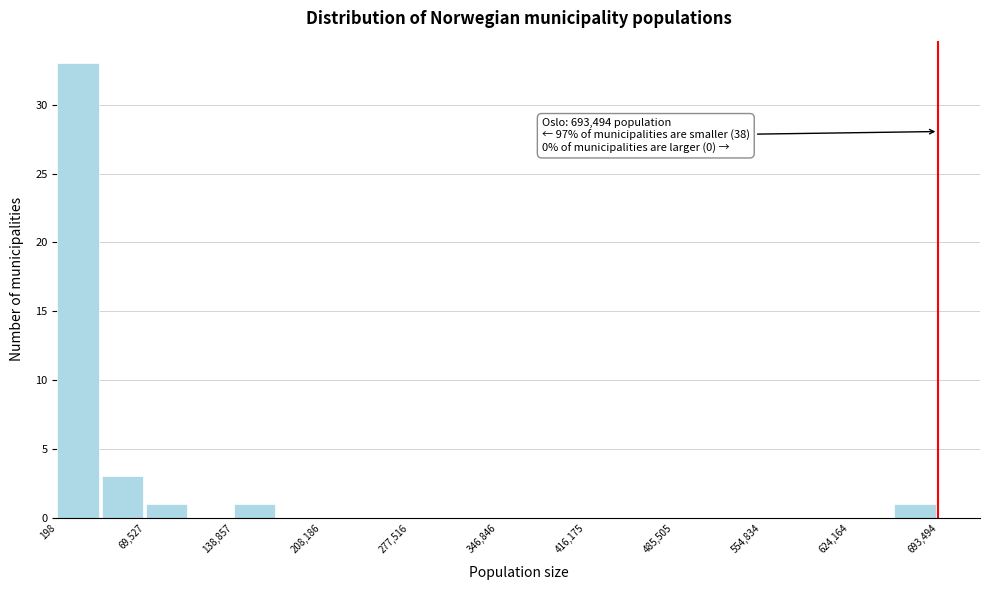

Read against the x-axis, roughly where is the centre of the tallest bar?

20000